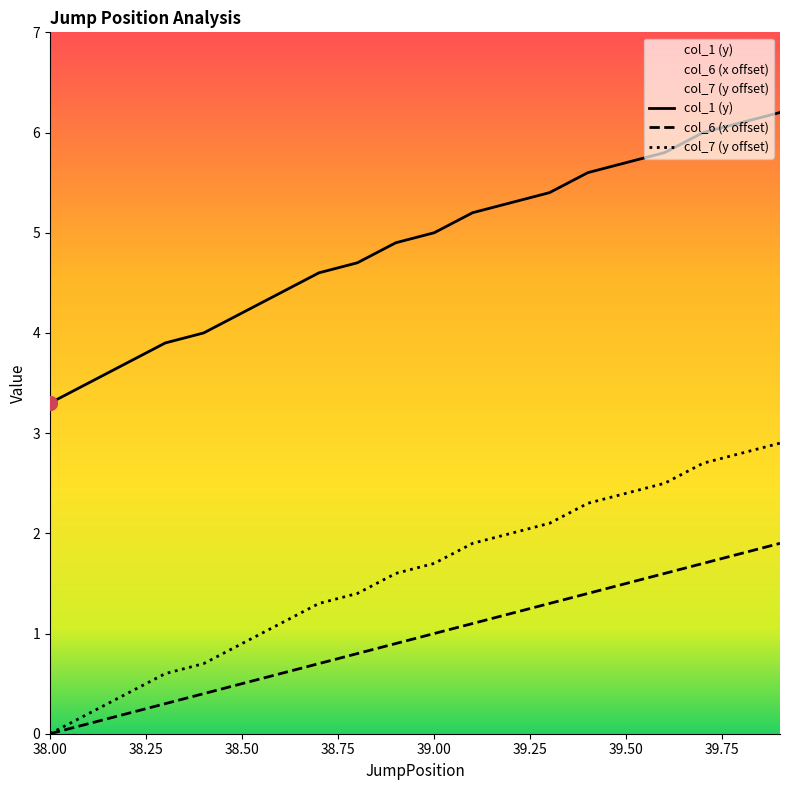

List the series in order of their peak value, lowest first.

col_6 (x offset), col_7 (y offset), col_1 (y)